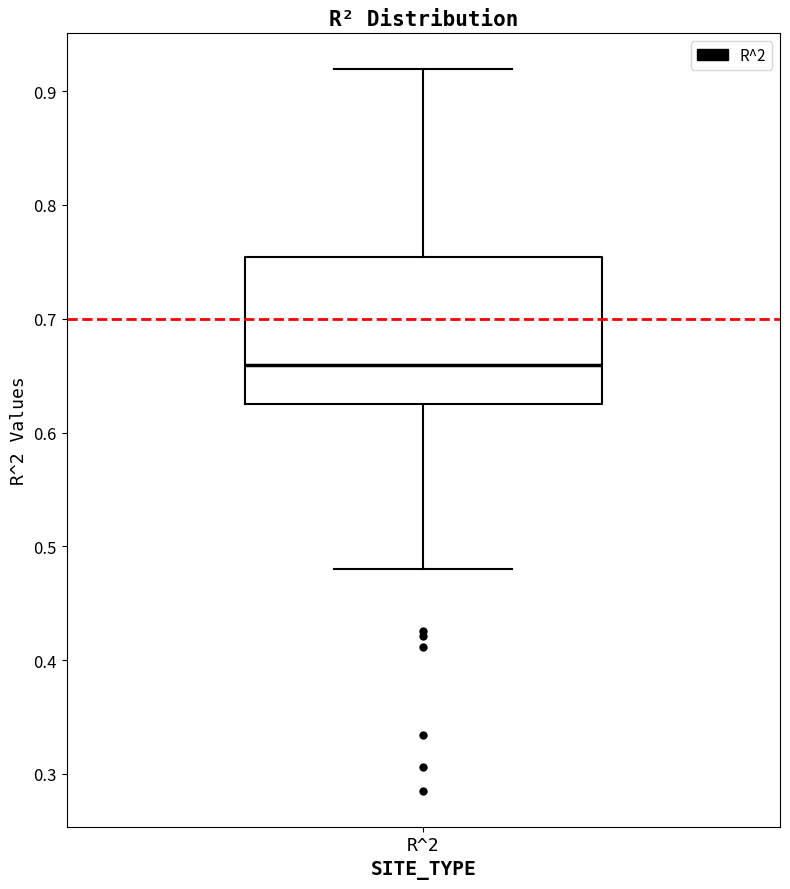

Where does the upper whisker of the box for R^2 end on the y-axis? The values are not printed on the chart, so give them approximately, as read against the axis.

0.92